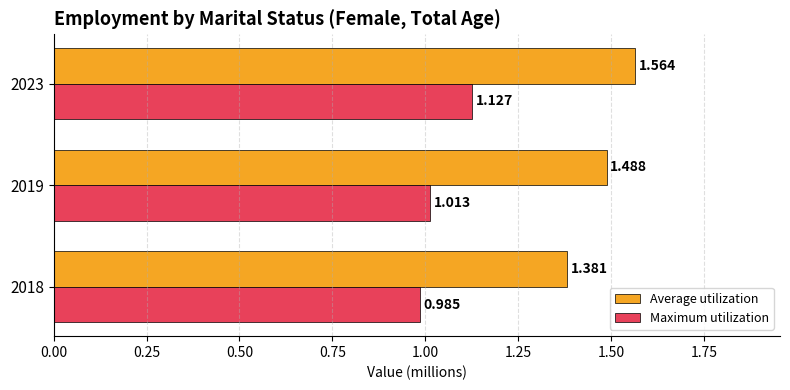

Which series has the largest total across all categories?

Average utilization